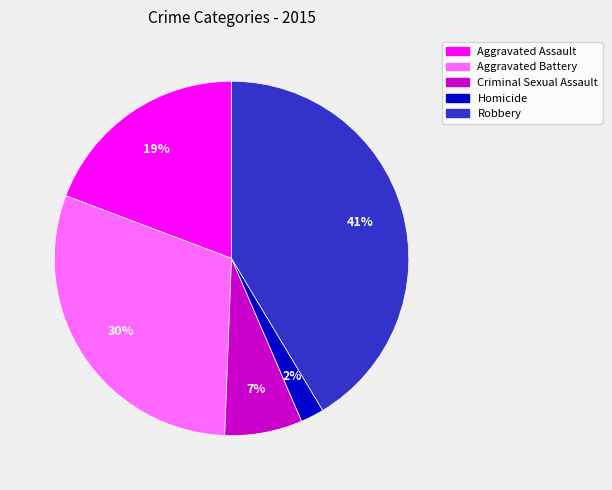

What is the largest slice in the pie chart?

Robbery